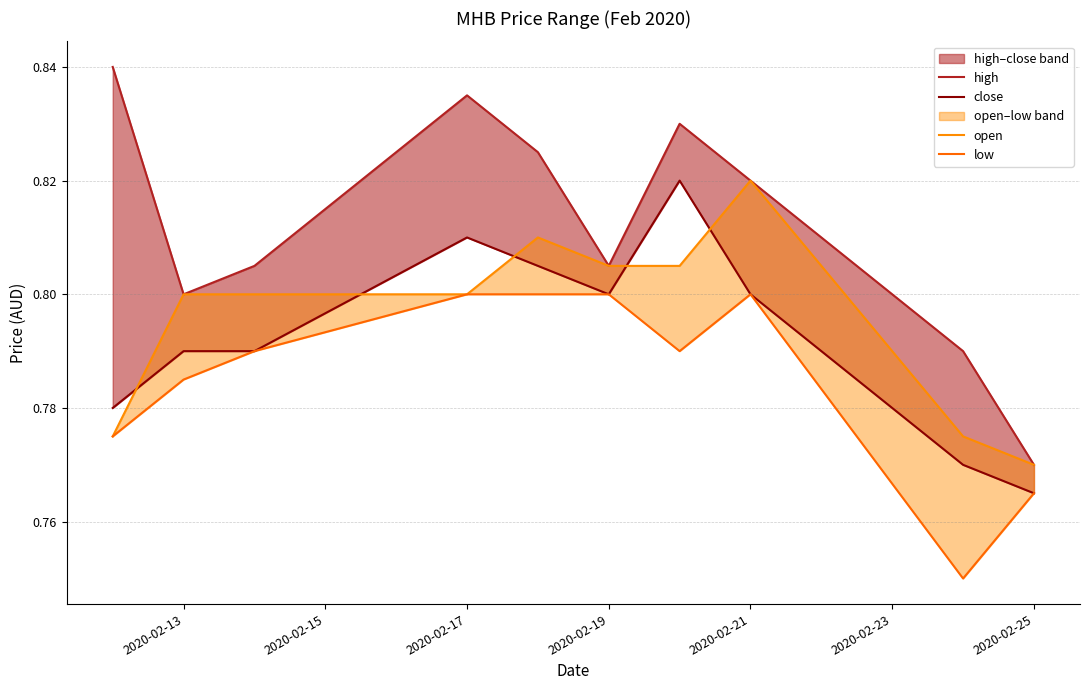

In close, how many points are higher than both neighbors (excluding endpoints)?

2